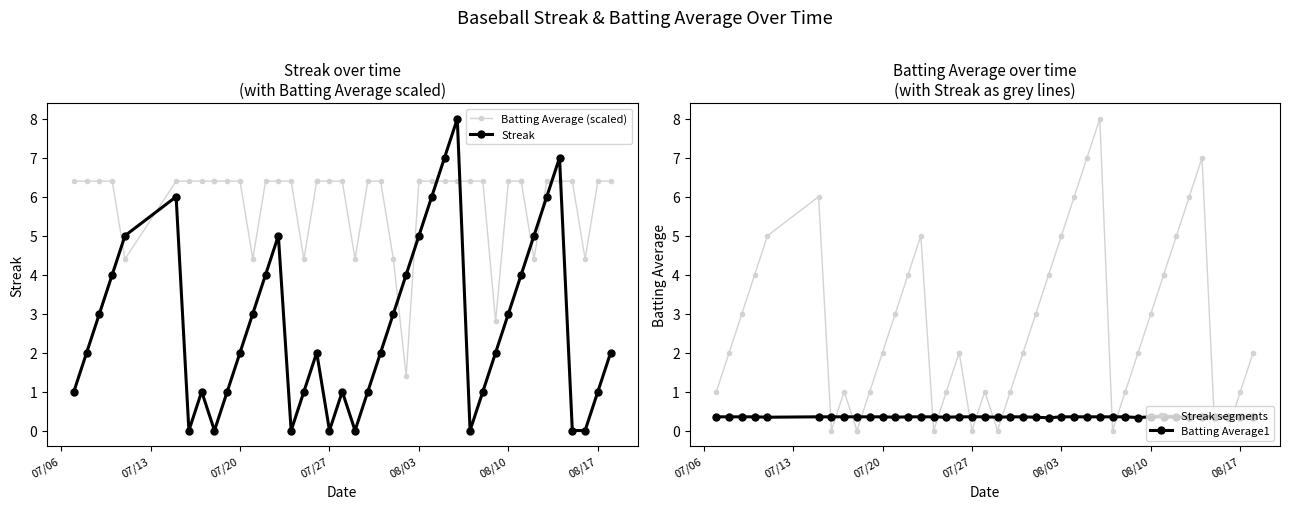

Is it true that Batting Average1 equals 0.5 at 2010-08-16?

False